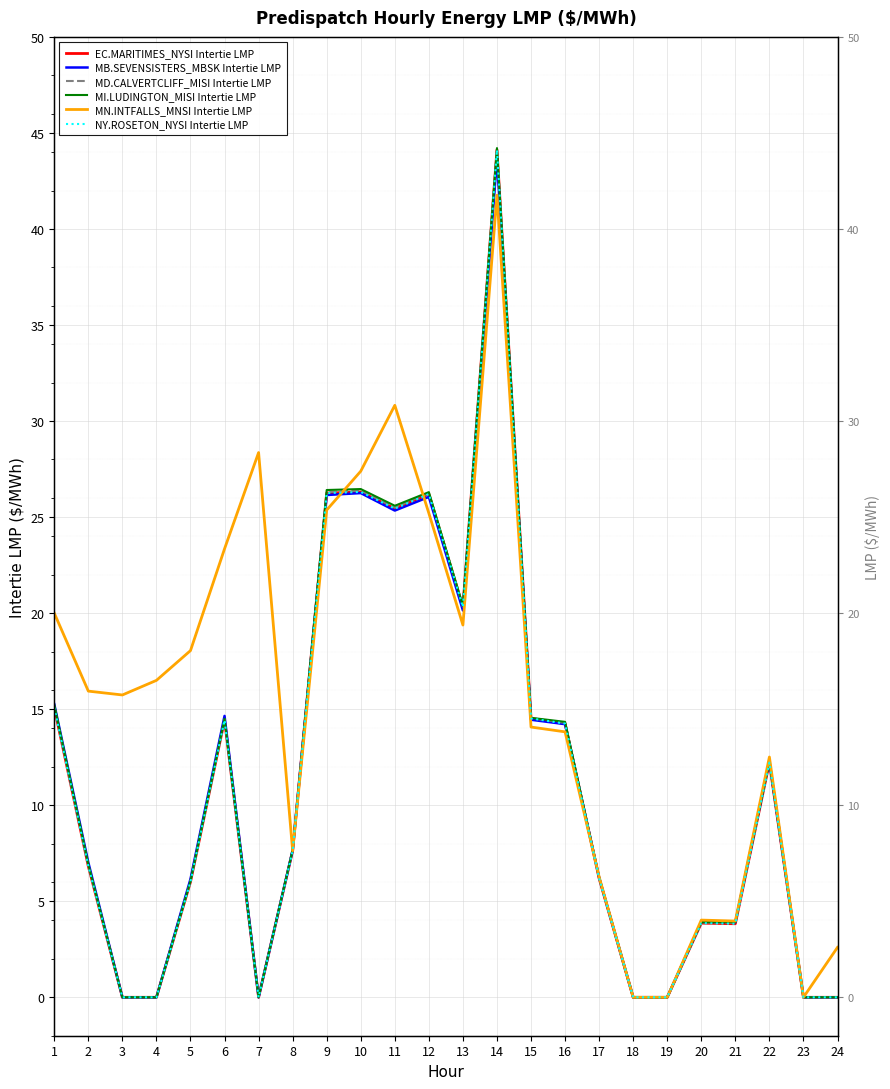

What is the maximum value for NY.ROSETON_NYSI Intertie LMP?

44.1